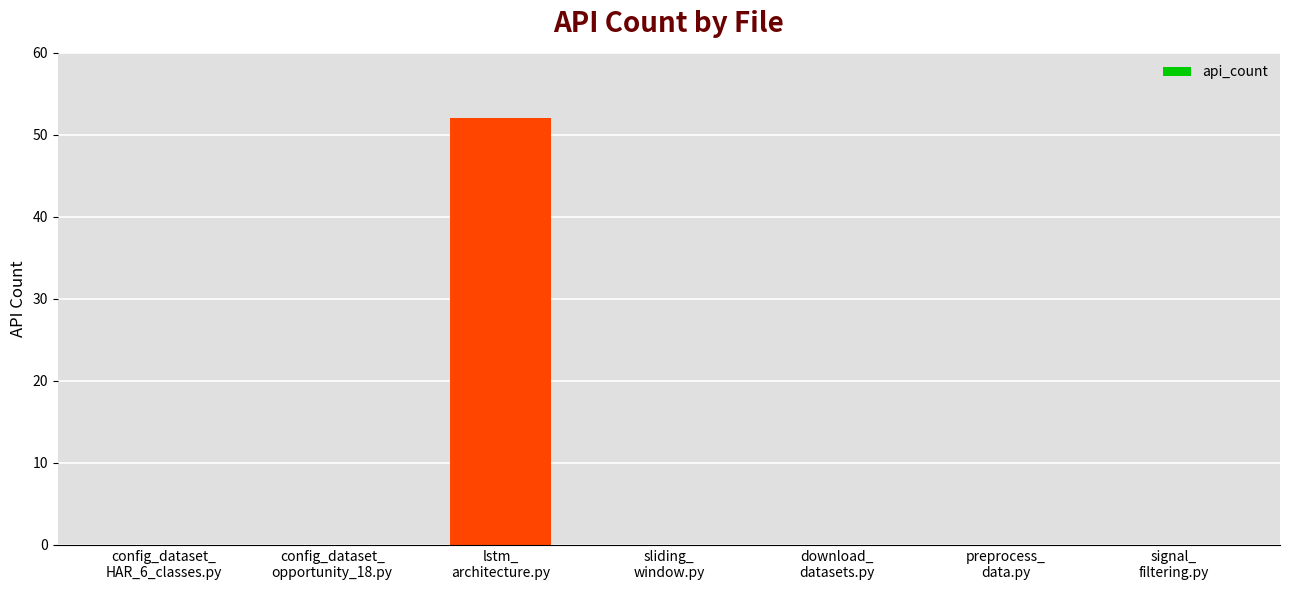

Are the bars horizontal?

No